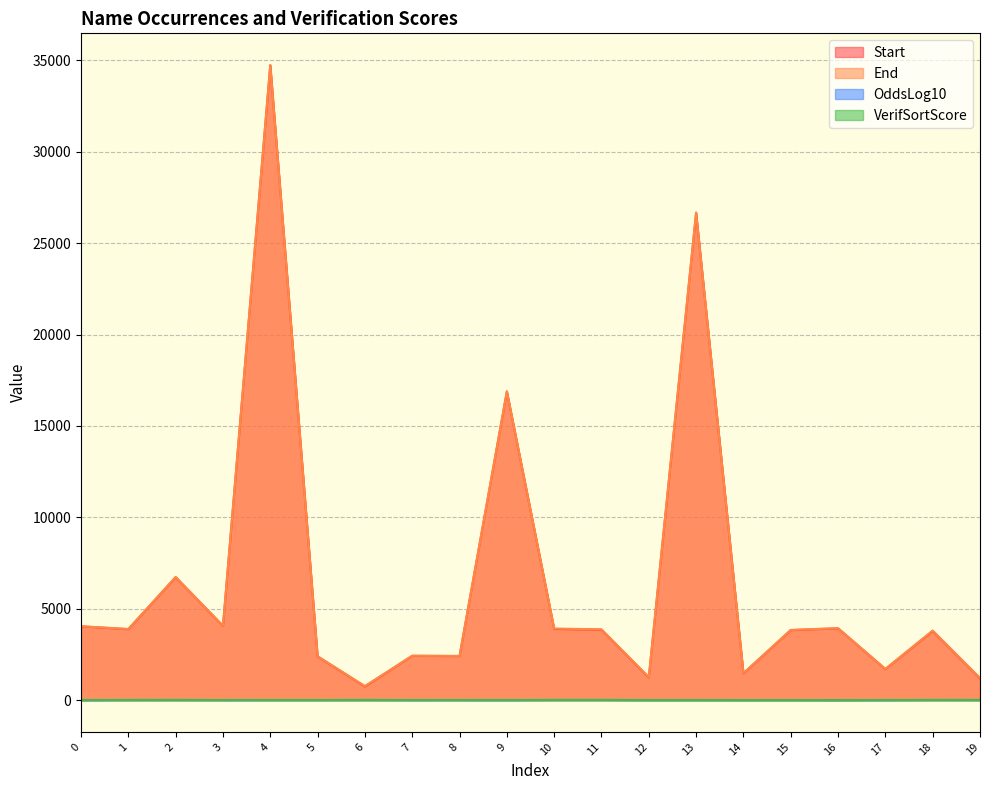

At 8, list the series in order from largest to smallest.

End, Start, VerifSortScore, OddsLog10